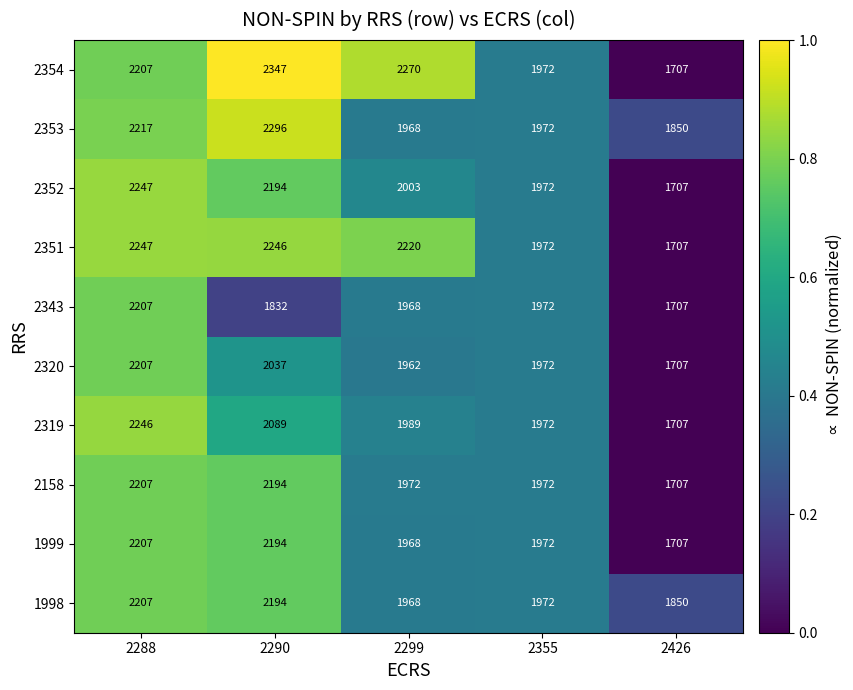

Read the 1999 value at 2355.

1972